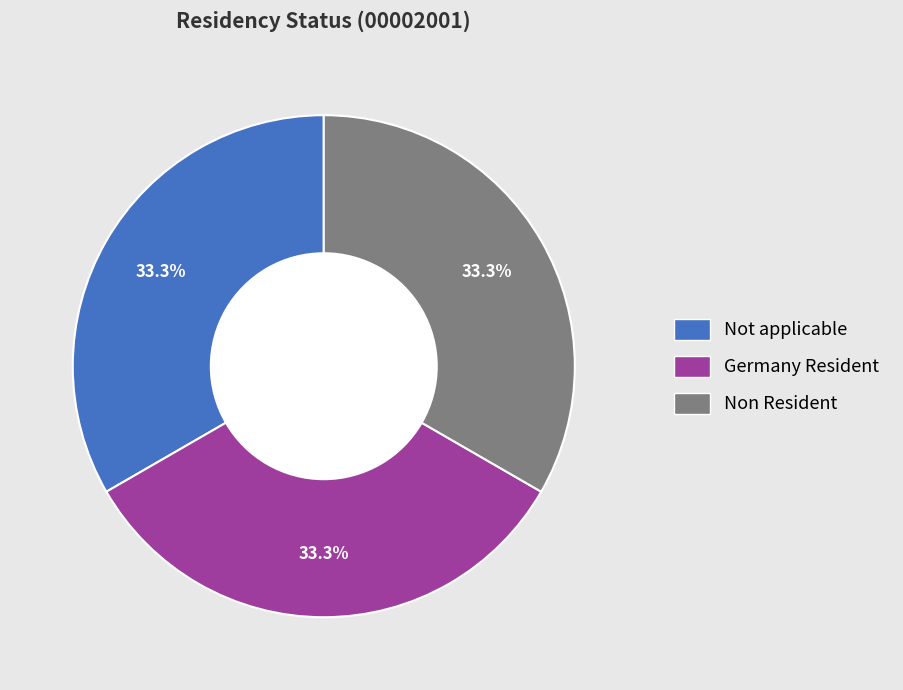

To the nearest percent, what is the difference between the largest and smallest slice percentages?

0%